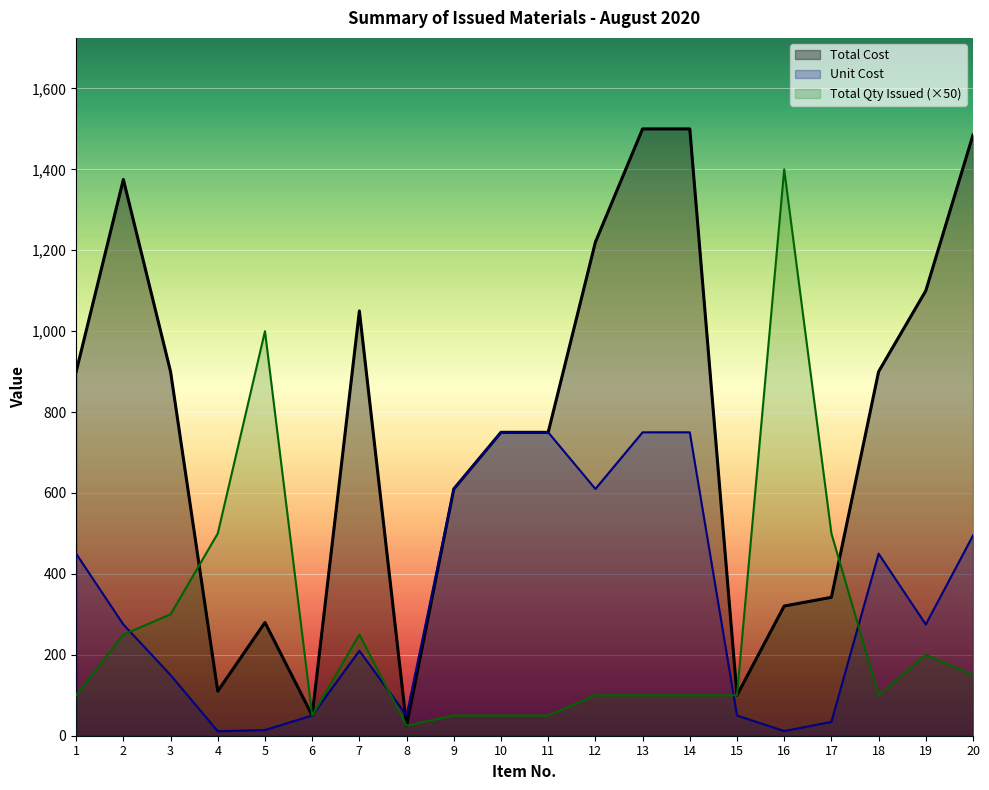

The Total Cost series shows 750.0 at 10. True or false?

True